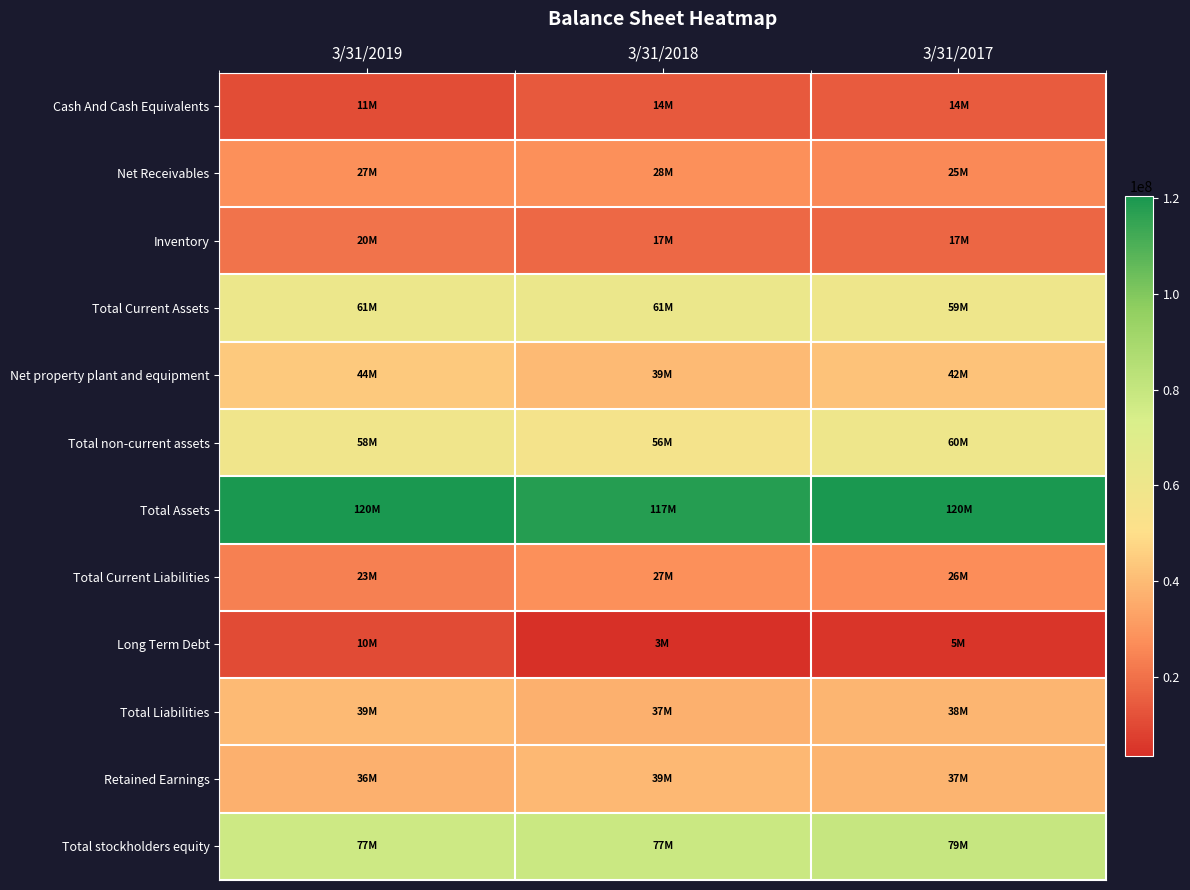

Which category has the highest value across all series?

3/31/2017